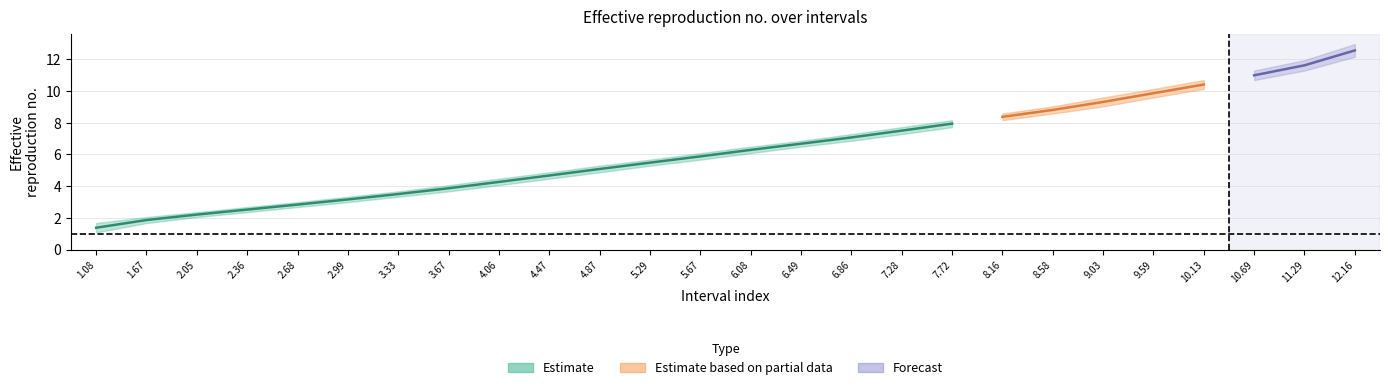

Is this an area chart (filled region under the line)?

No